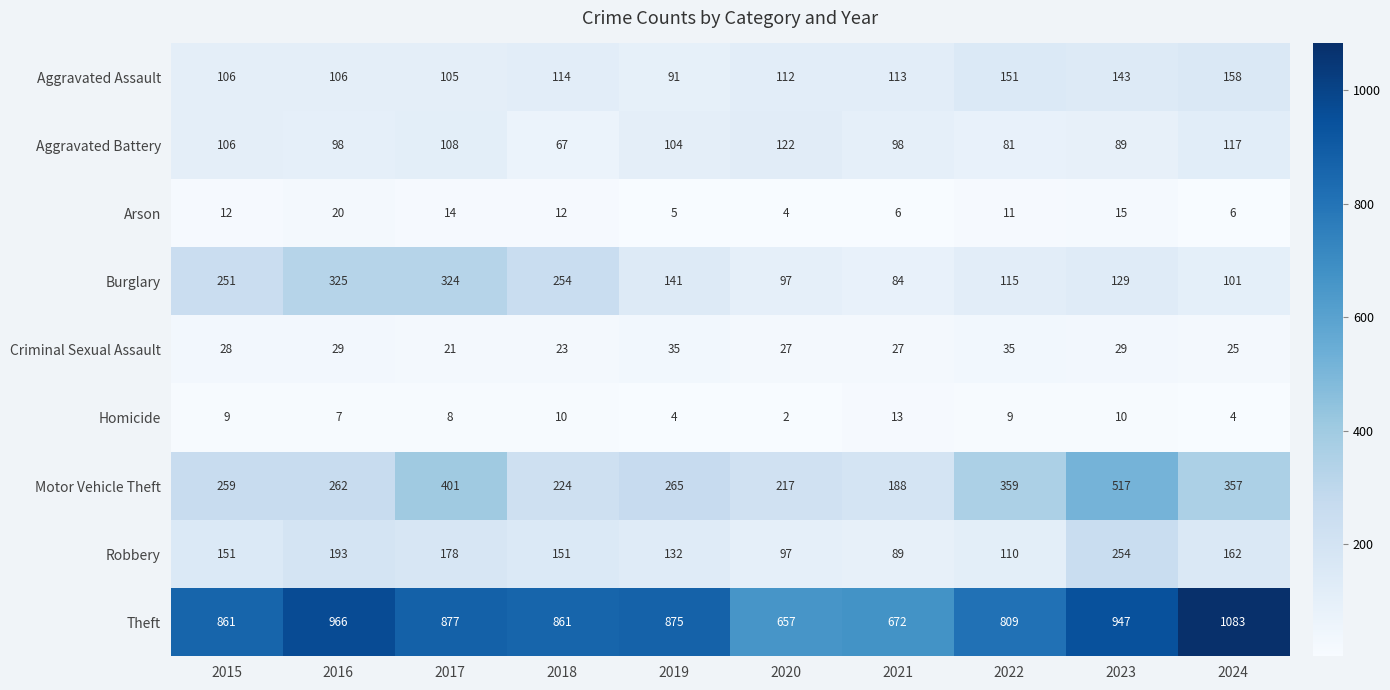

At how many categories does at least one series exceed 253?

10